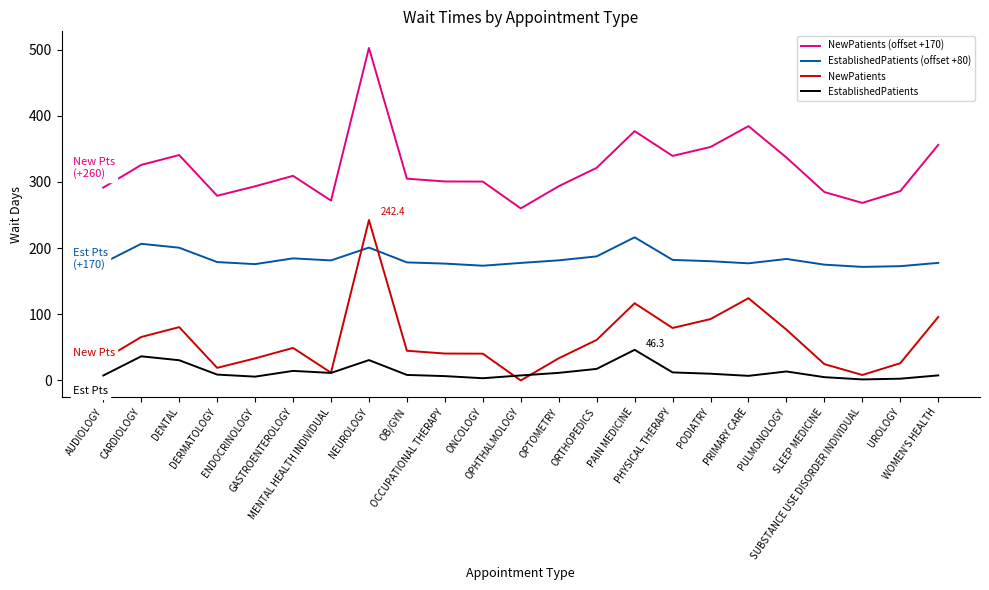

What is the maximum value shown in the chart?

502.4